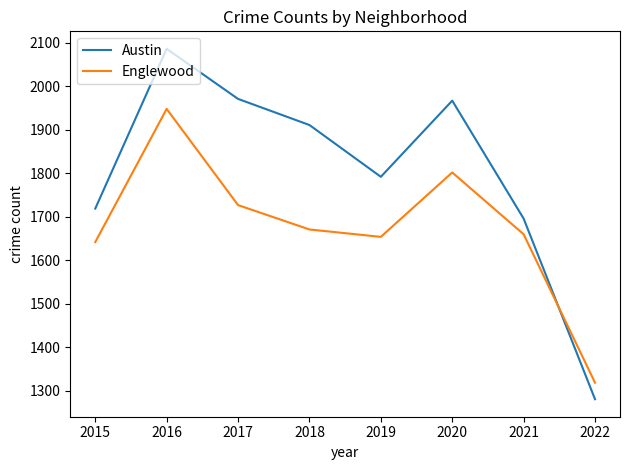

Where does the Austin series first go above 1911?

2016